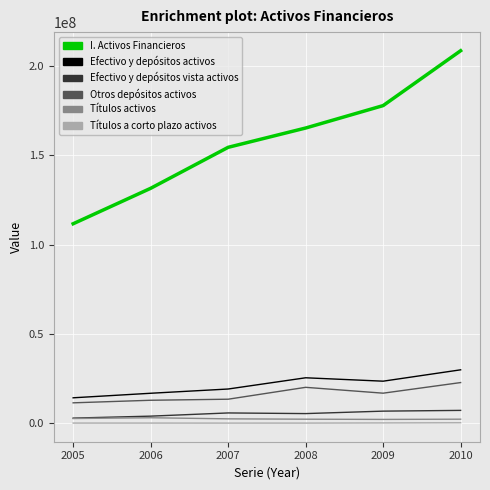

What are all the series names shown in the legend?

I. Activos Financieros, Efectivo y depósitos activos, Efectivo y depósitos vista activos, Otros depósitos activos, Títulos activos, Títulos a corto plazo activos